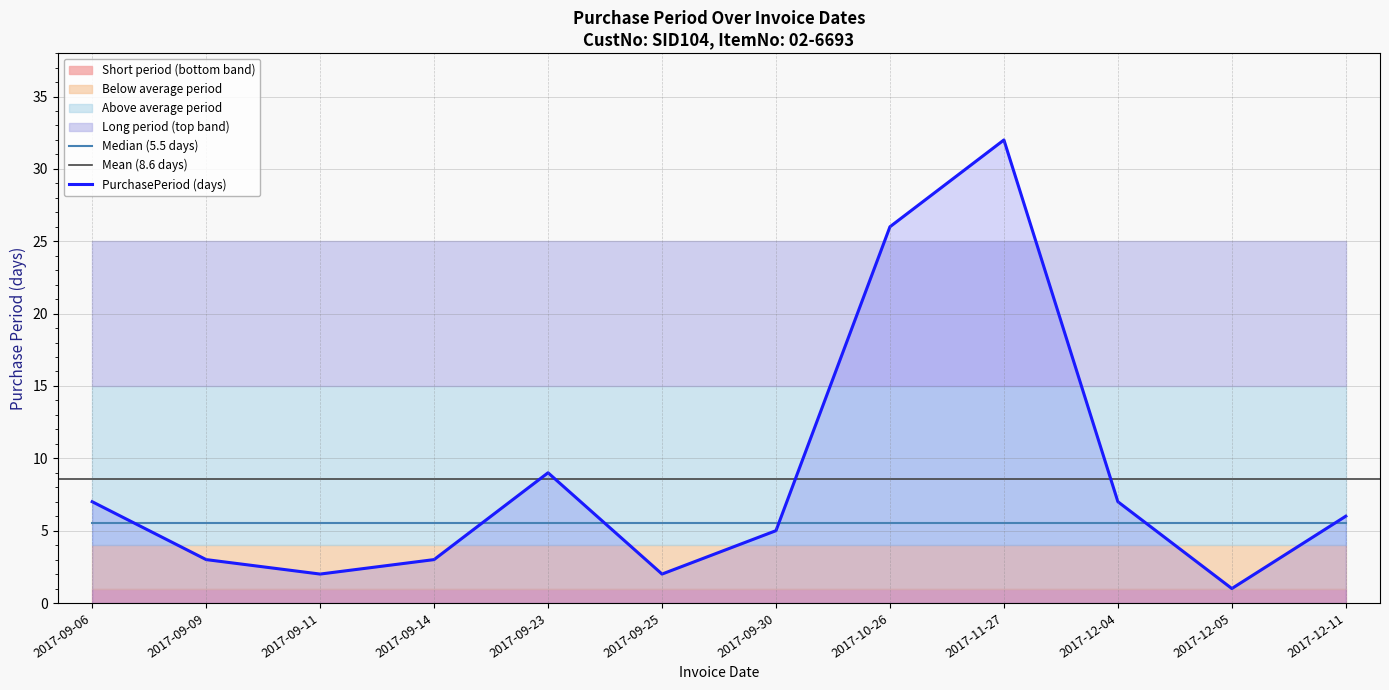

Does the chart have visible grid lines?

Yes